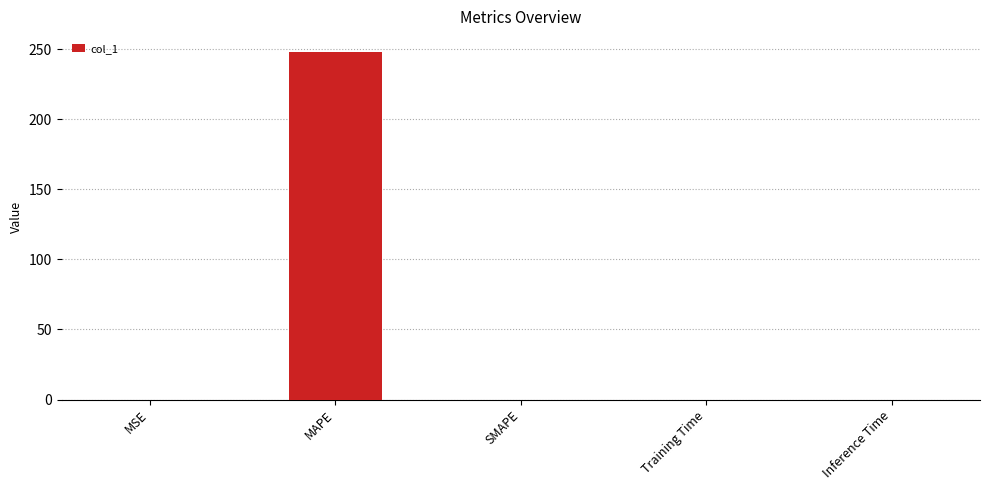

Are the bars grouped side by side (vs. stacked)?

No